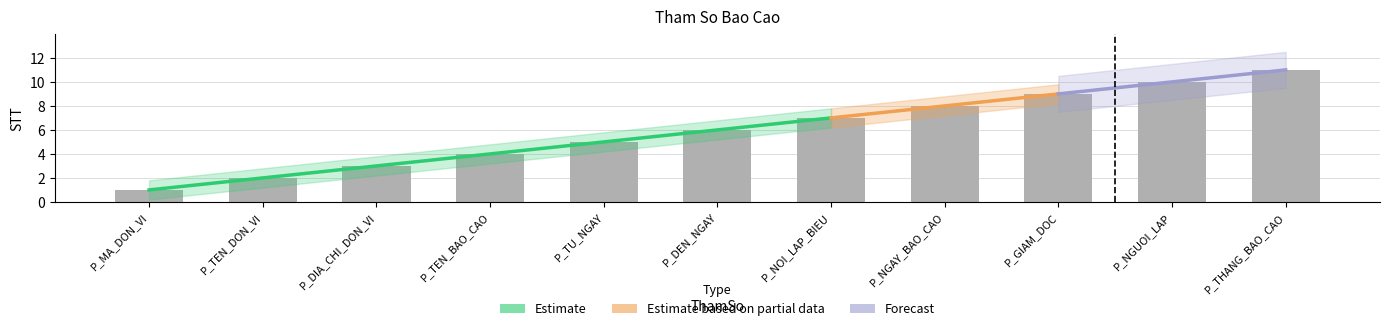

Which label corresponds to the largest value in the chart?

P_THANG_BAO_CAO